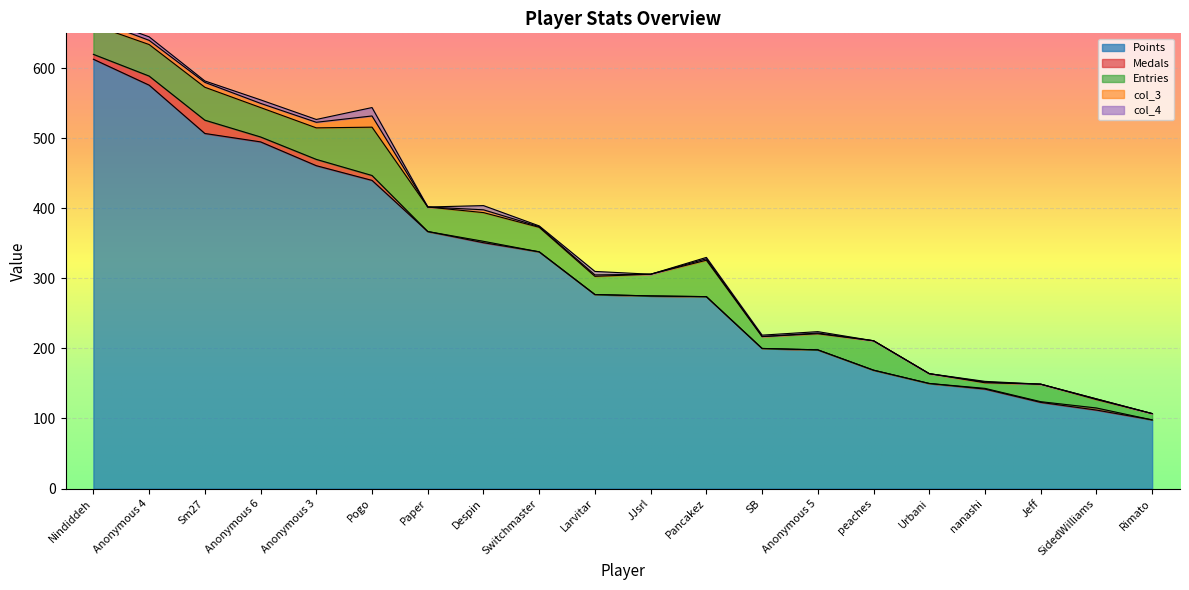

Which has a higher value, Anonymous 5 or Sm27?

Sm27